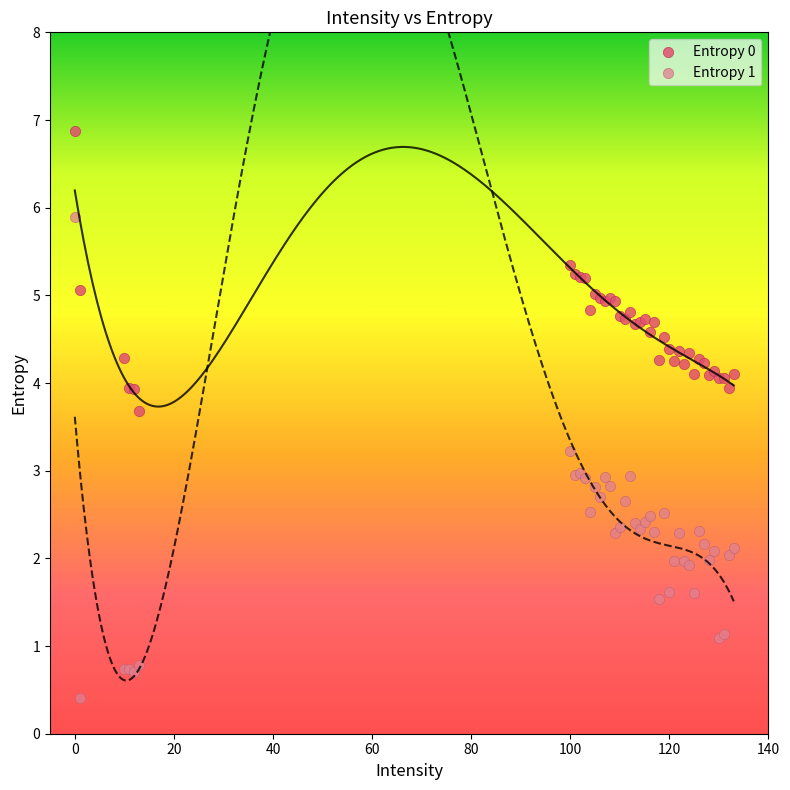

Which series contains the lowest Y value?

Entropy 1